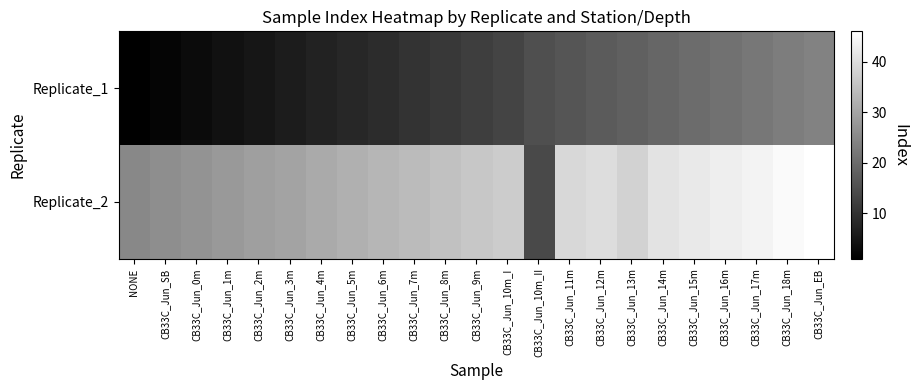

Between CB33C_Jun_7m and CB33C_Jun_15m, which is larger?

CB33C_Jun_15m